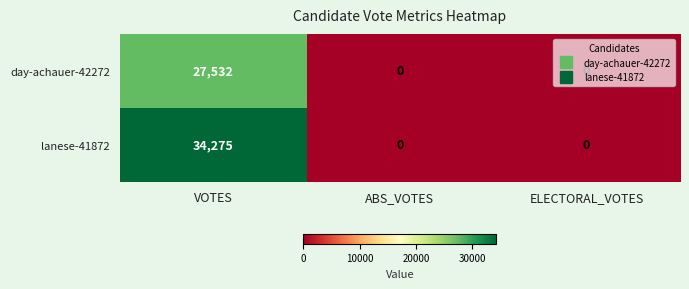

What is the maximum value for day-achauer-42272?

27532